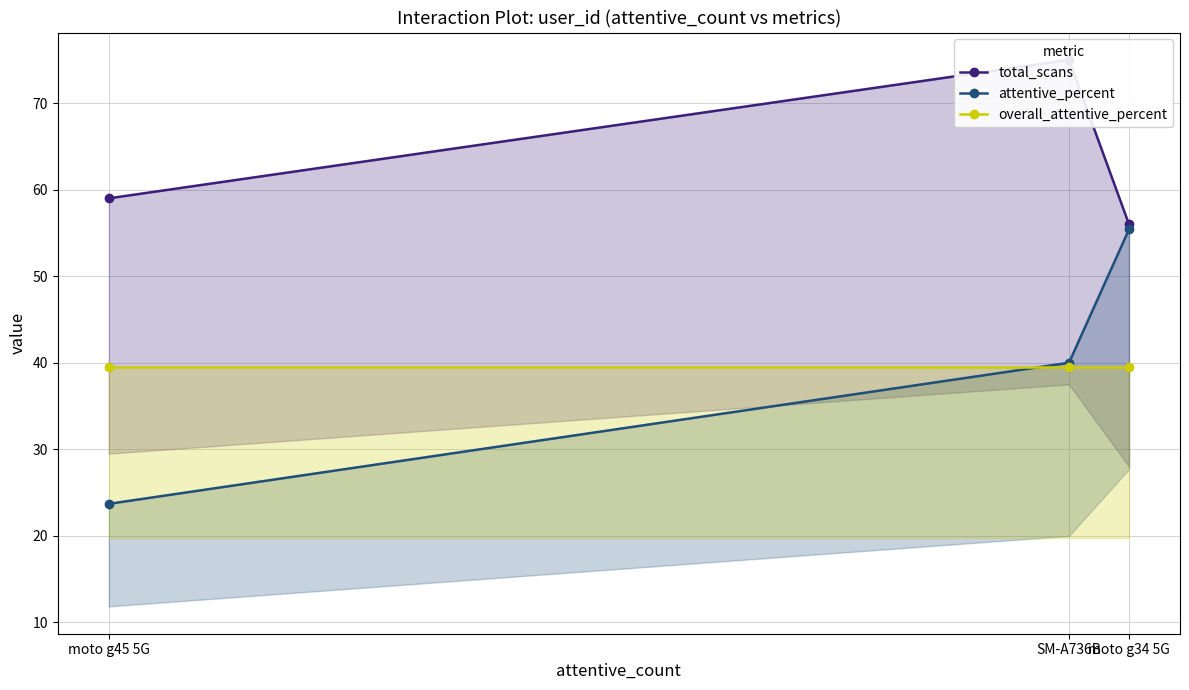

Which category has the highest value across all series?

SM-A736B